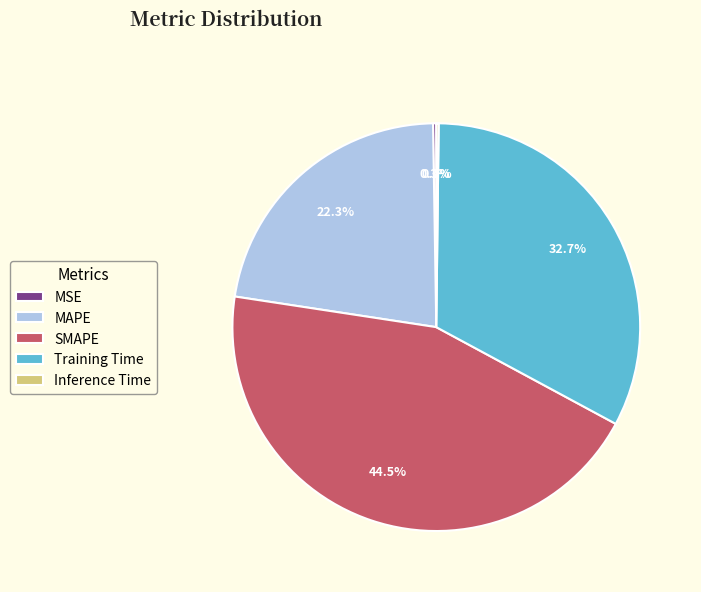

Does any single category account for the majority?

No